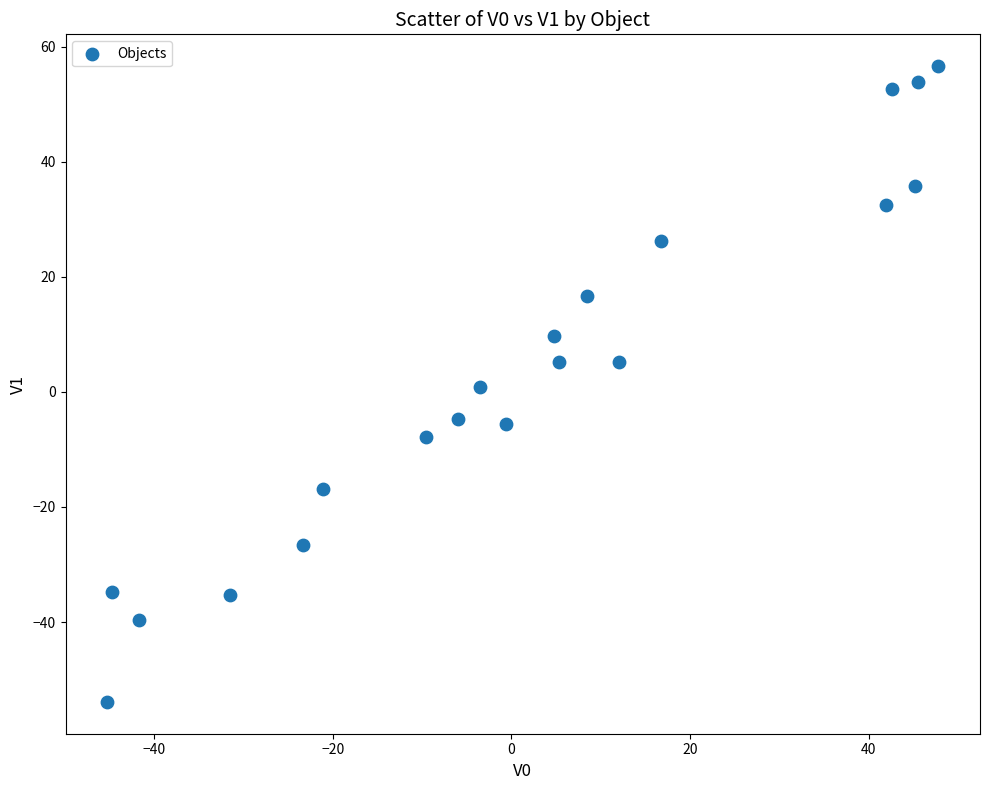

What is the range of X values (max minus min)?

93.0